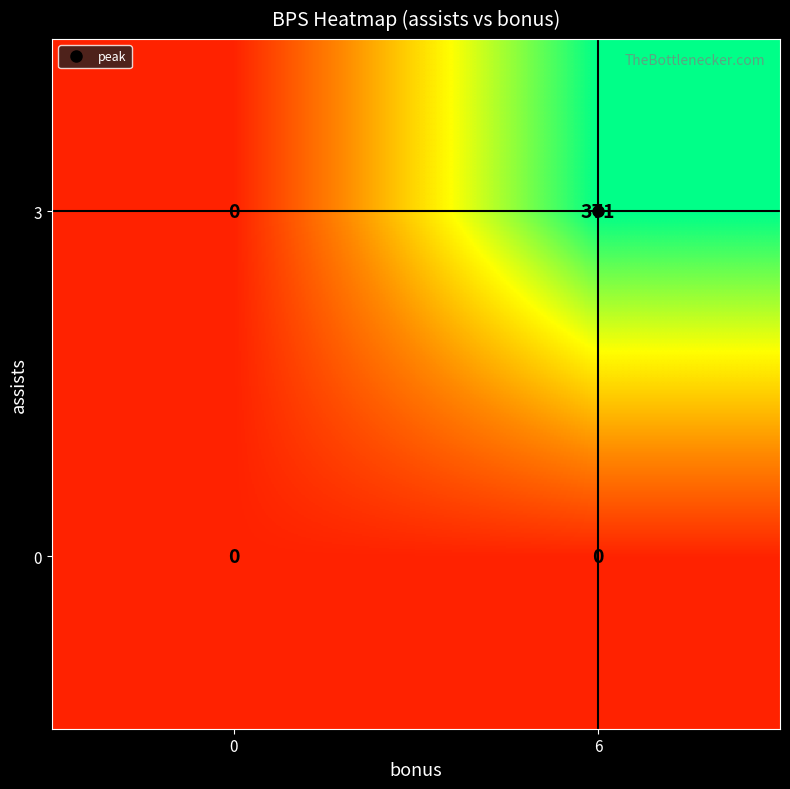

Between 0 and 6, which series saw the biggest shift?

3